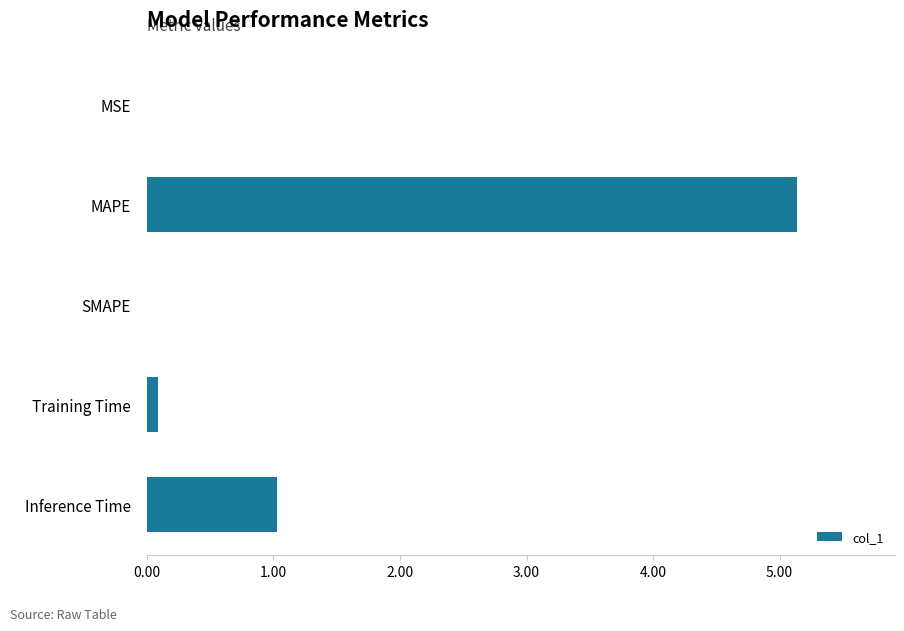

The value at SMAPE is -3.4. True or false?

False